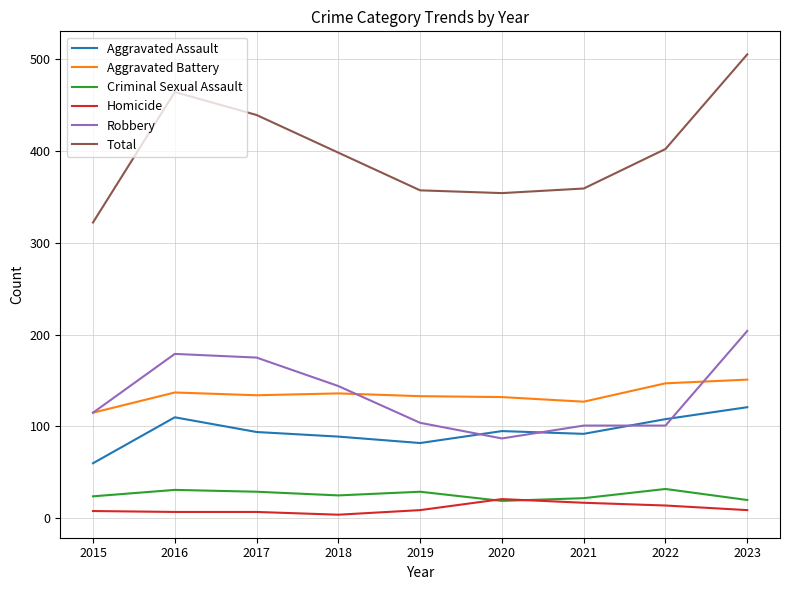

What is the sum of all Aggravated Assault values?

851